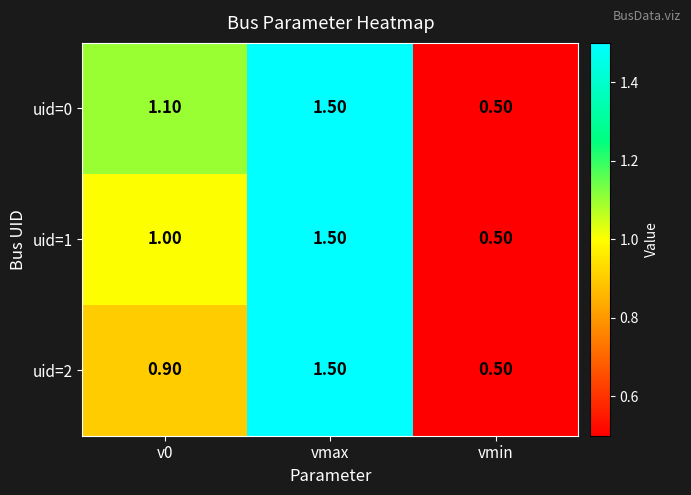

Count the number of data series in this chart.

3